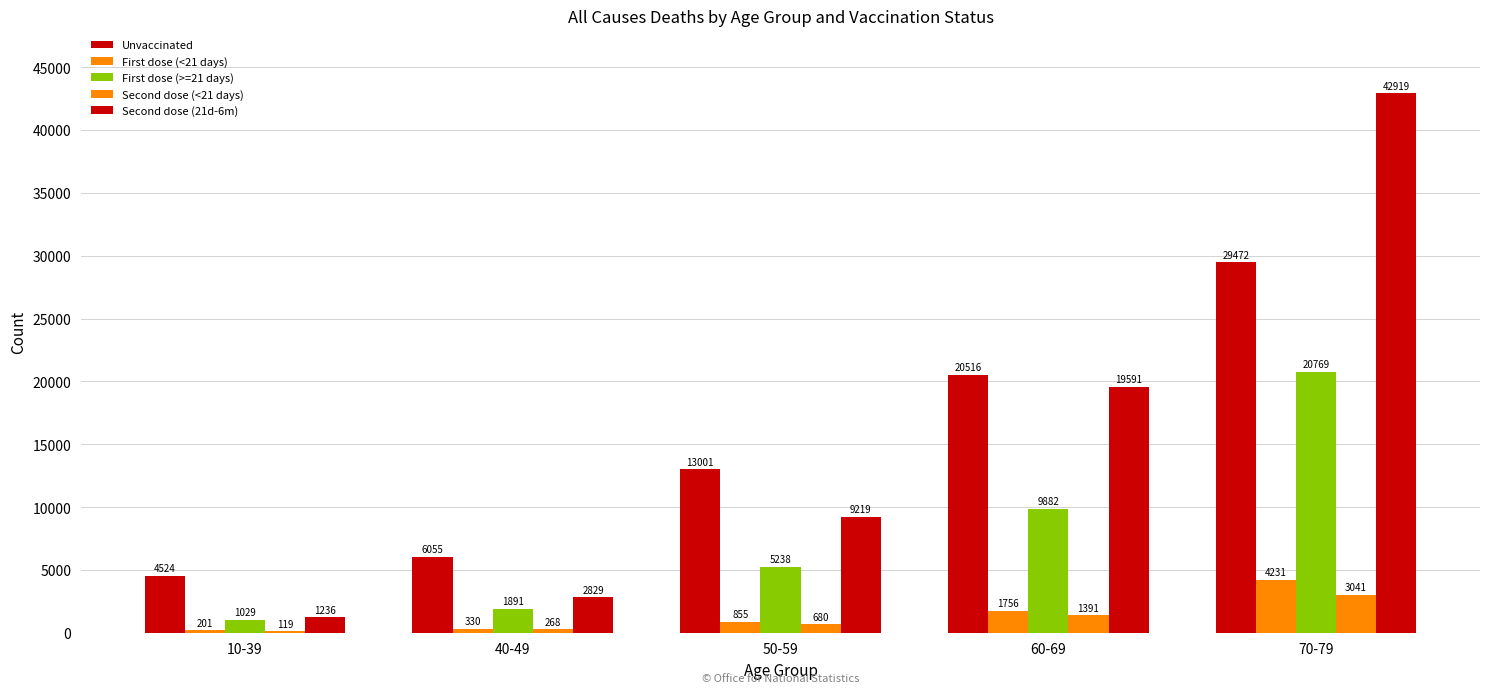

Which label corresponds to the largest value in the chart?

70-79